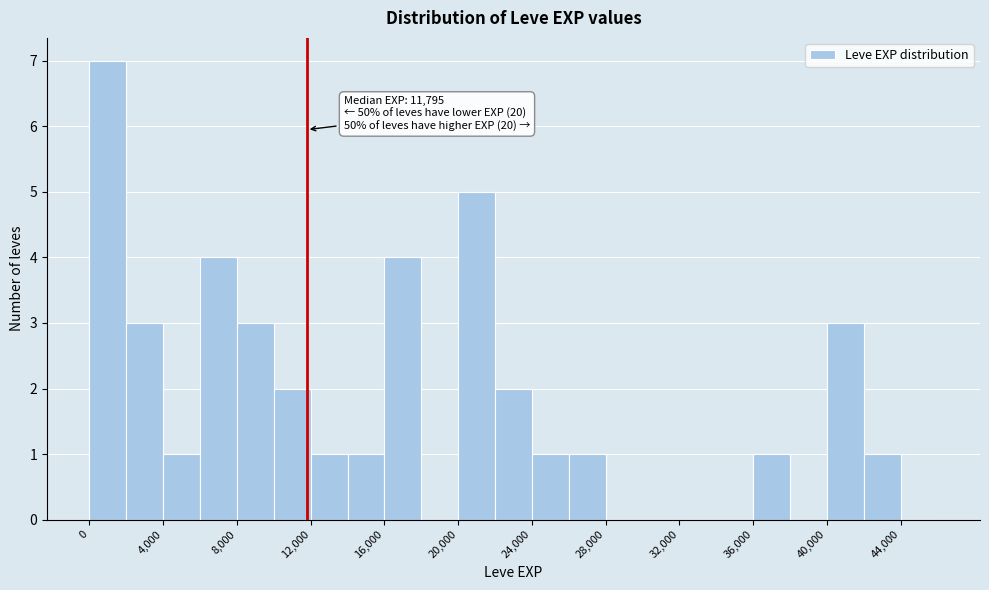

Over which range of the x-axis is the bar tallest?

0 to 2000